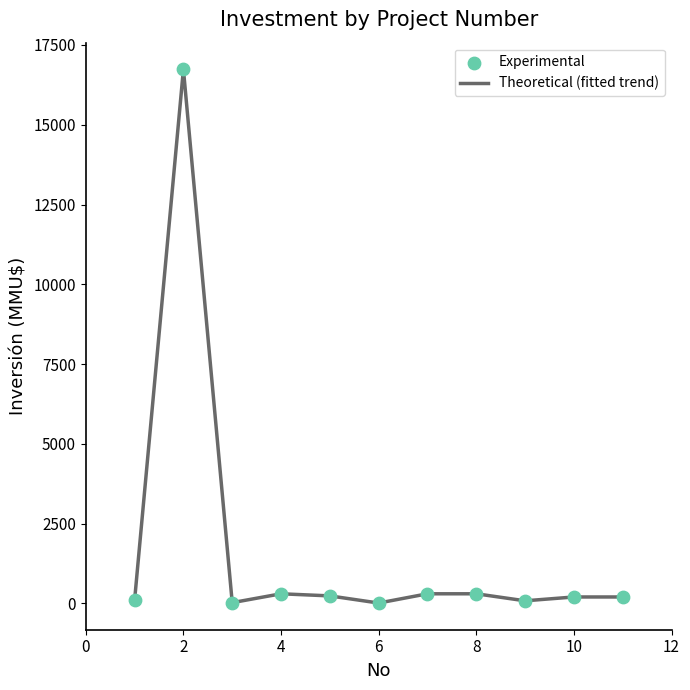

What is the maximum value shown in the chart?

16736